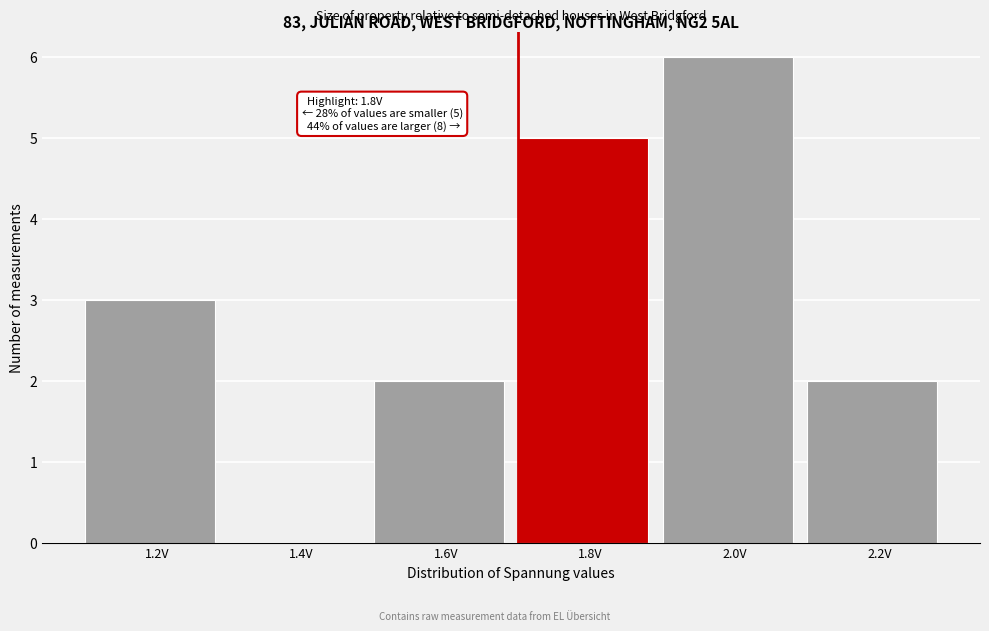

Reading left to right, extract all data points from this chart.

1.2V=3	1.4V=0	1.6V=2	1.8V=5	2.0V=6	2.2V=2